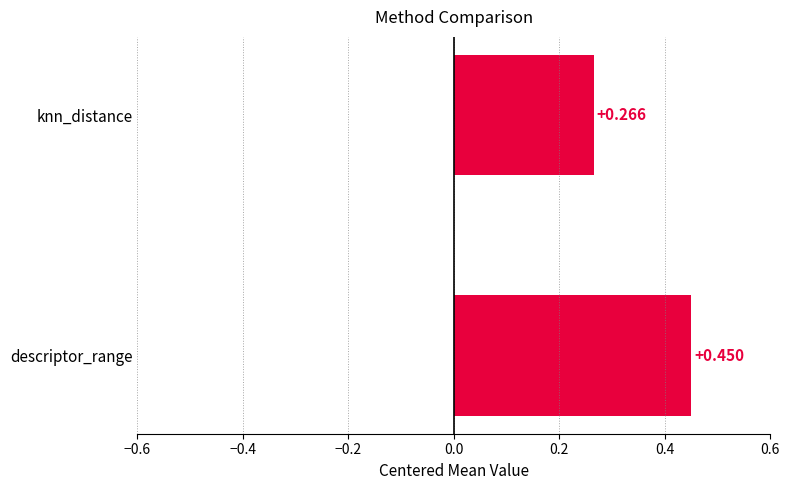

What is the average value?

0.4